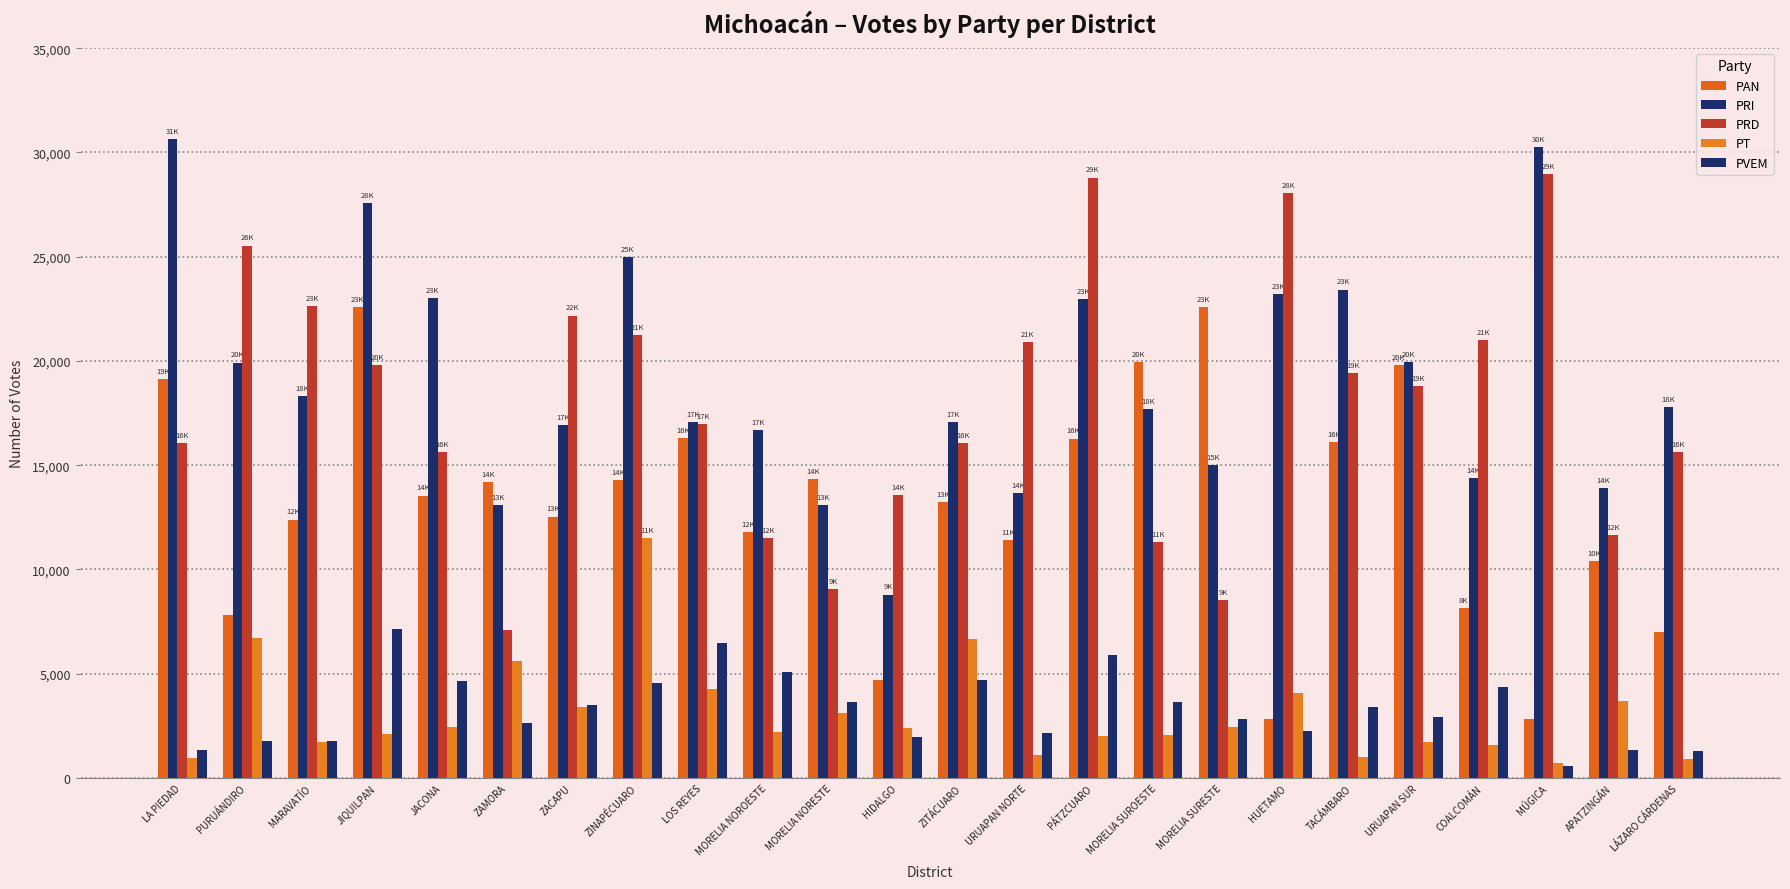

How many series are shown in this chart?

5